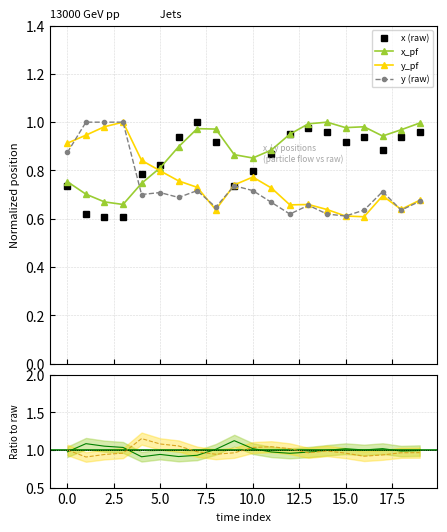

What is the difference between the highest and lowest values at 2?

0.4